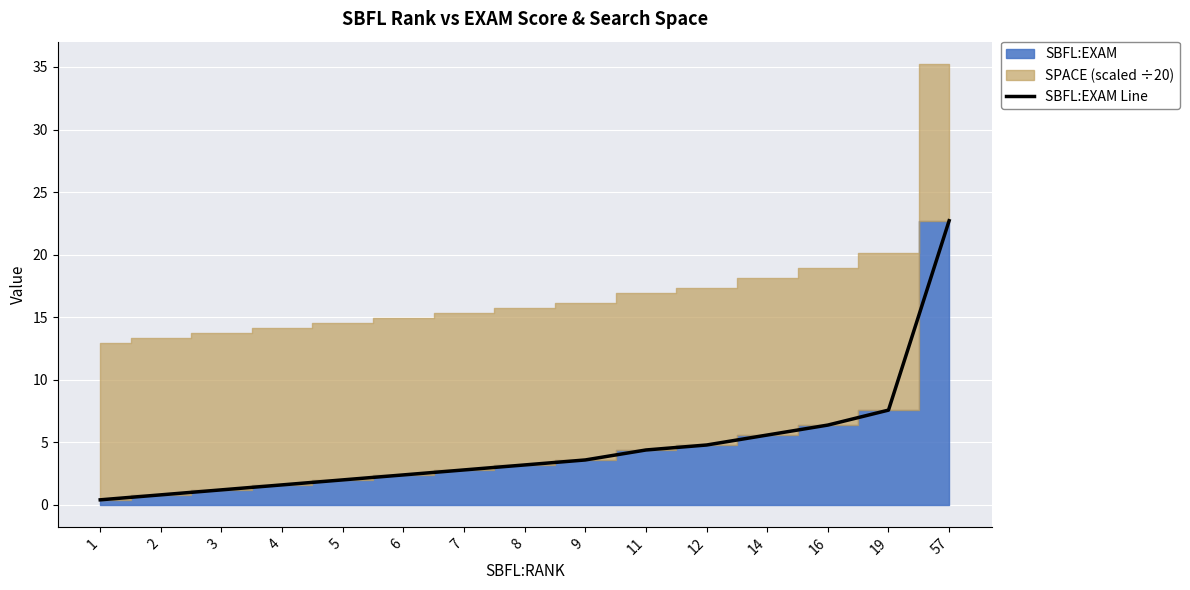

True or false: the data shows 5.6 at 14.

True